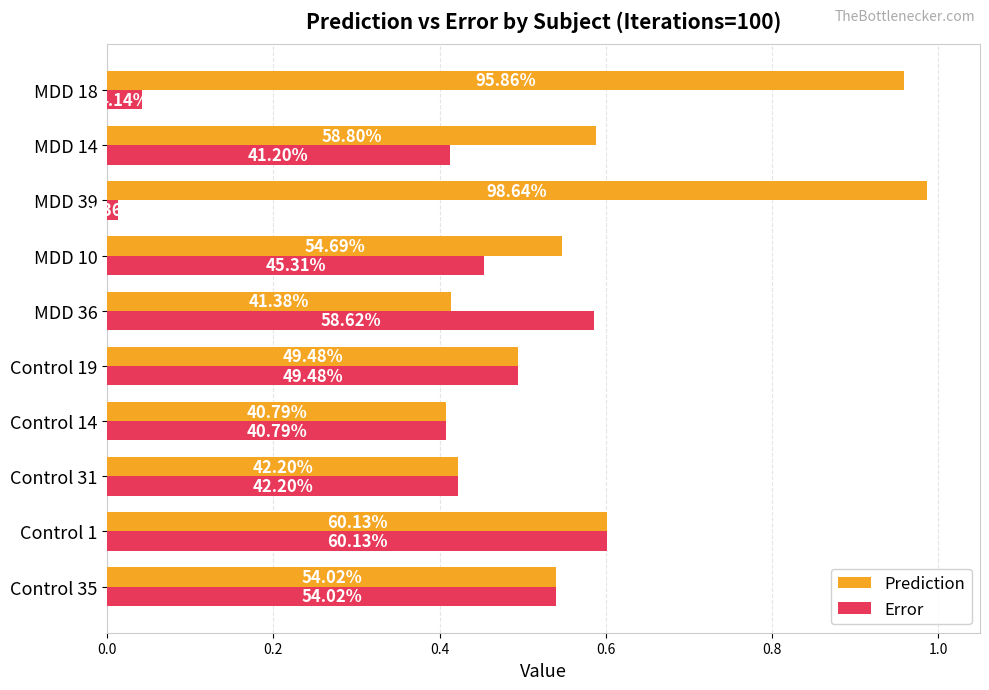

At how many categories does at least one series exceed 0?

10